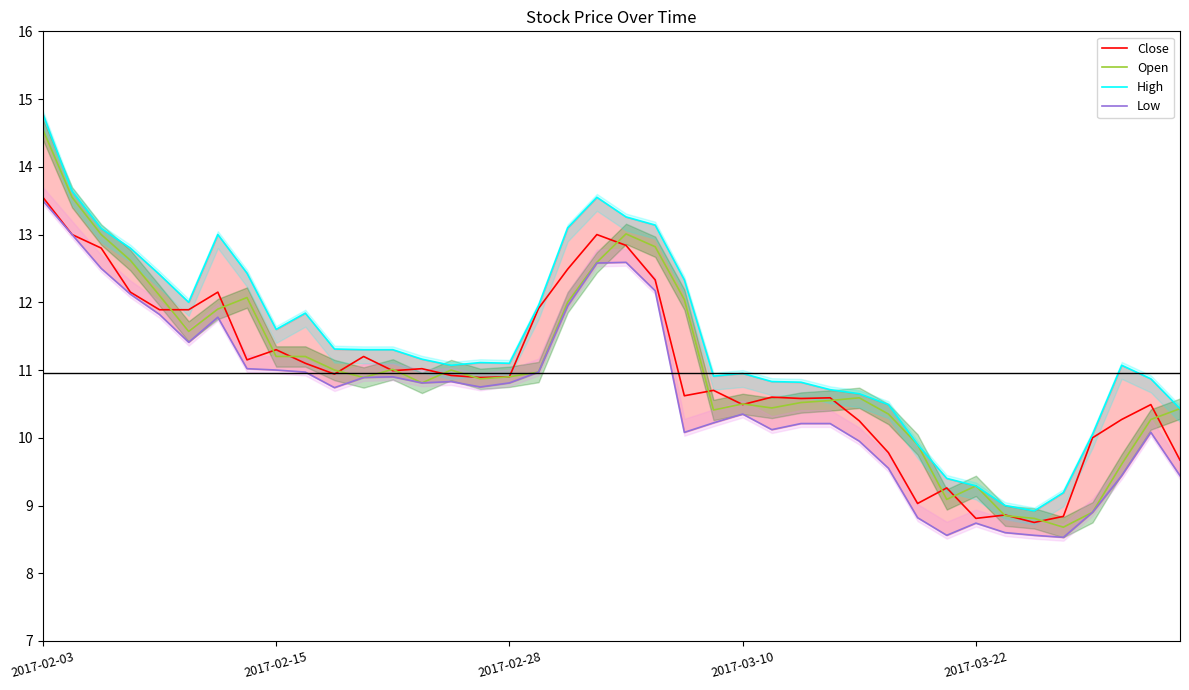

The High series shows 13.3 at 20. True or false?

True